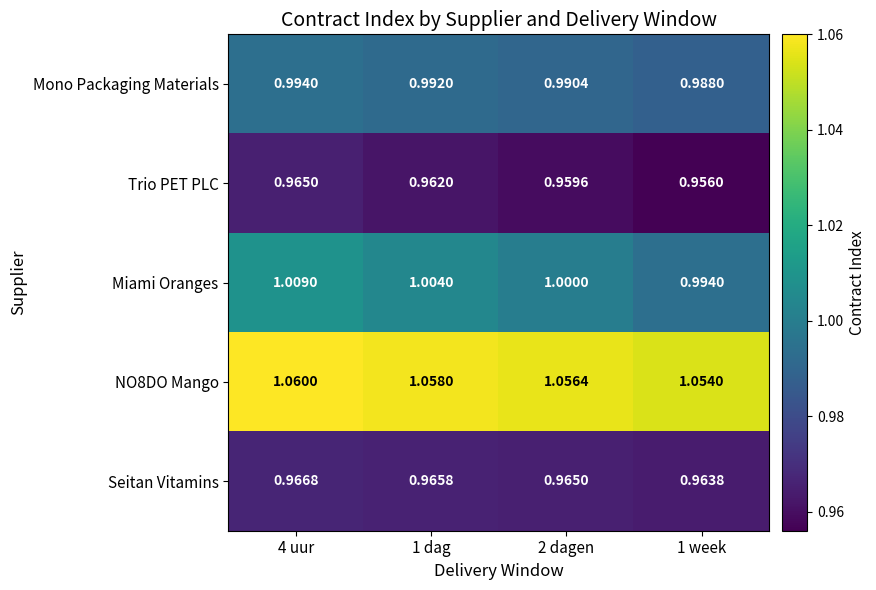

At how many categories does at least one series exceed 1?

4